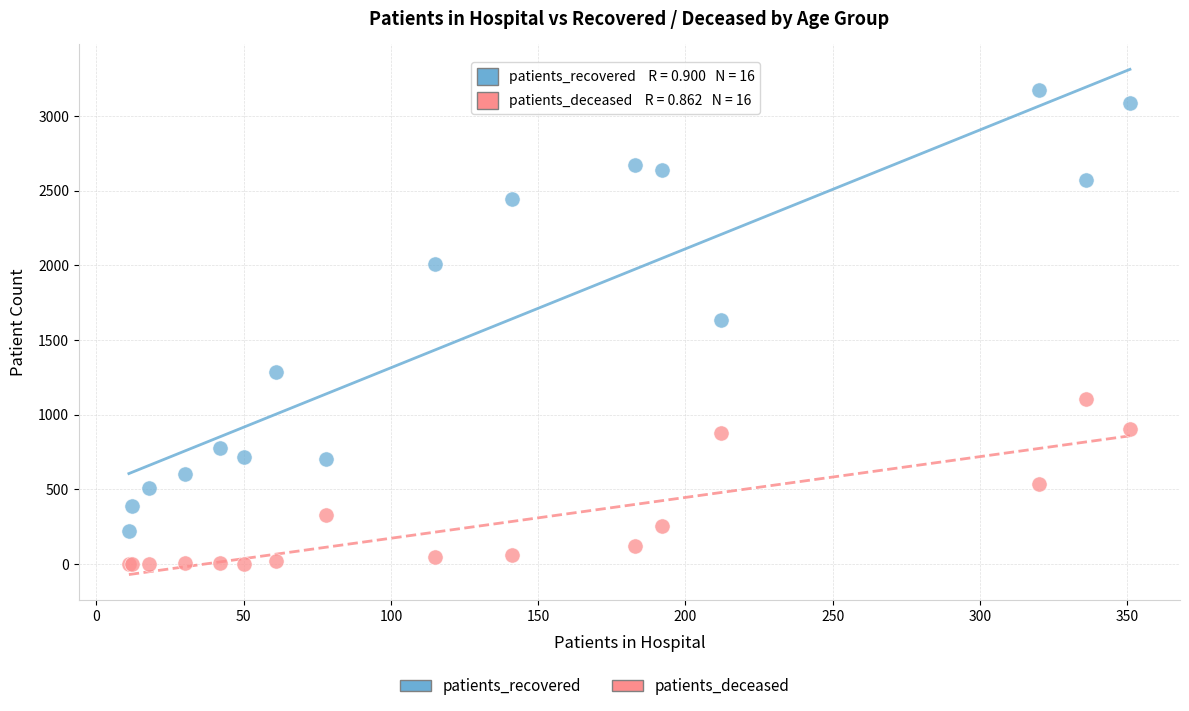

Across all series, what Y value is closest to 1588?

1631